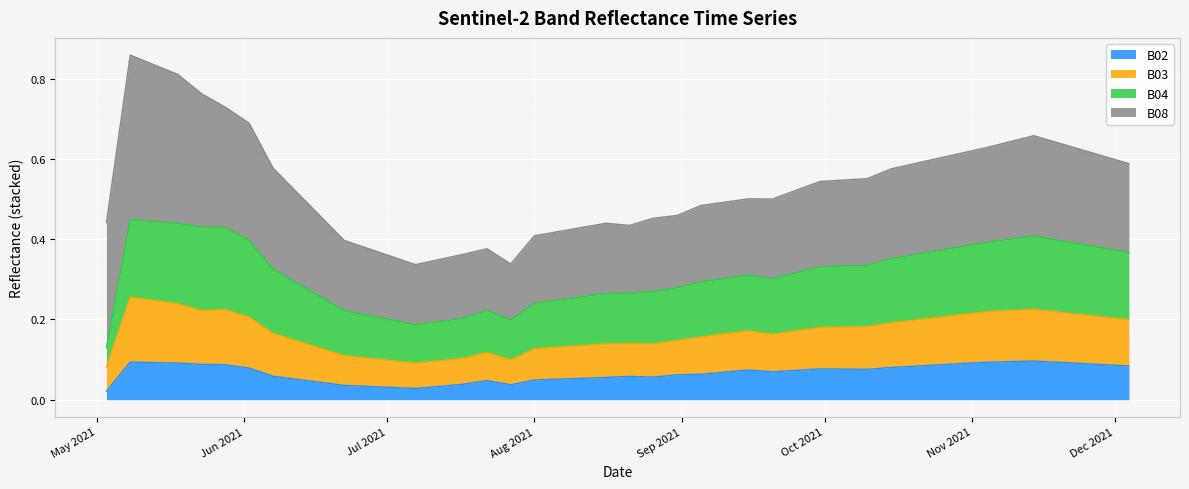

Which series changed the most between 2021-09-10 and 2021-11-19?

B04